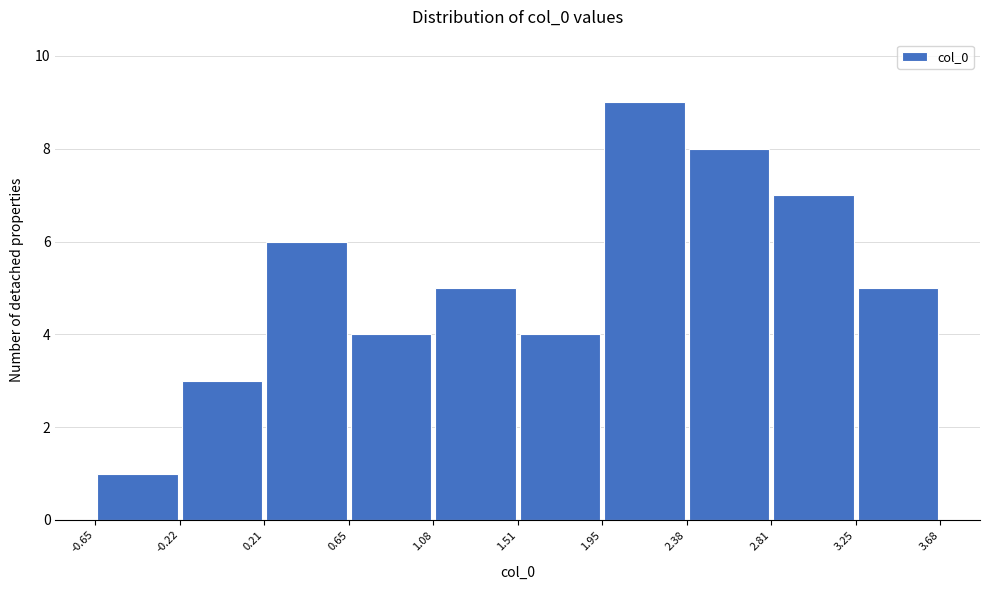

Reading left to right, transcribe this chart: for each bar, give the range it covers on the x-axis and its height. The values are not printed on the chart, so give them approximately, as read against the axis.

-0.65 to -0.22: 1
-0.22 to 0.21: 3
0.21 to 0.65: 6
0.65 to 1.08: 4
1.08 to 1.51: 5
1.51 to 1.95: 4
1.95 to 2.38: 9
2.38 to 2.81: 8
2.81 to 3.25: 7
3.25 to 3.68: 5